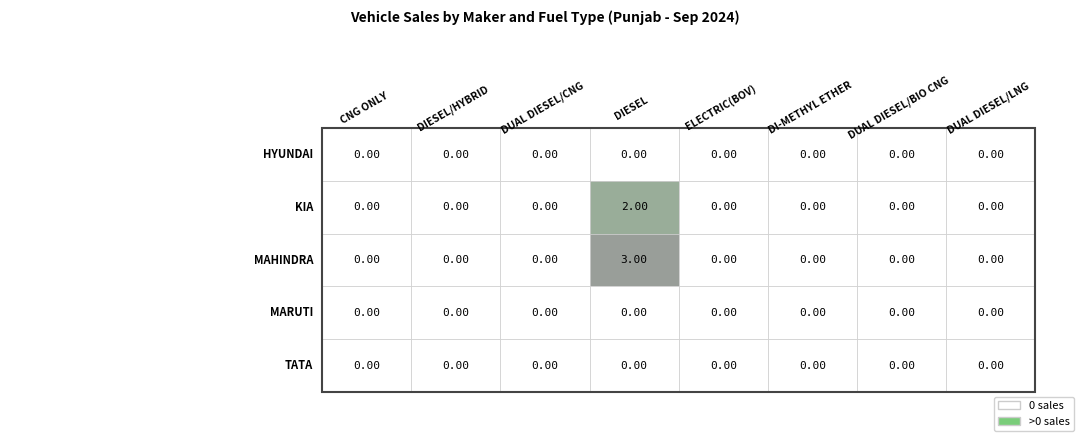

True or false: MAHINDRA & MAHINDRA LIMITED has a value of 0 at DIESEL/HYBRID.

True